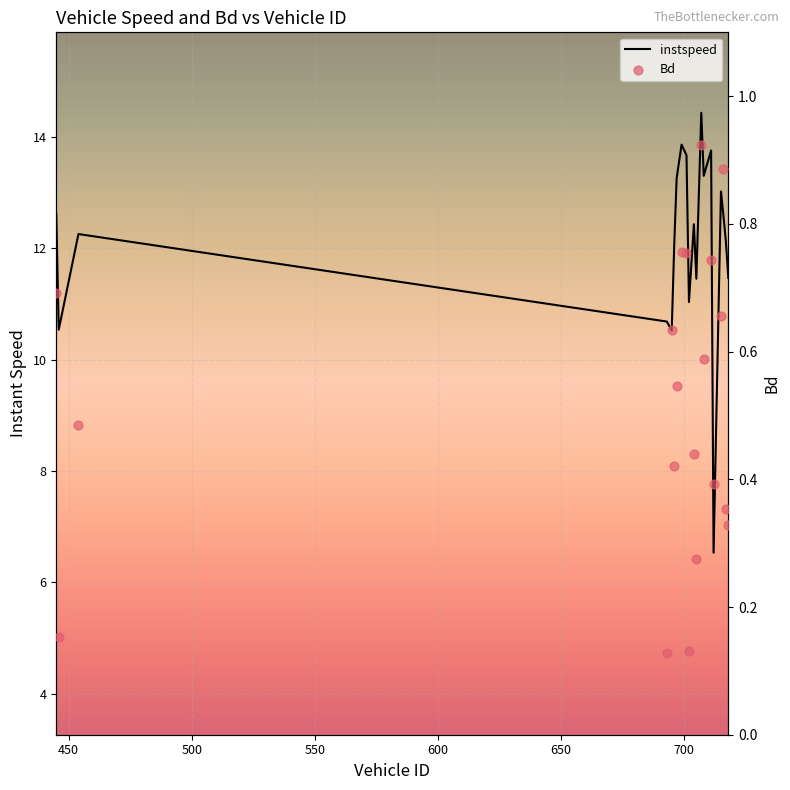

At how many categories does at least one series exceed 4?

20